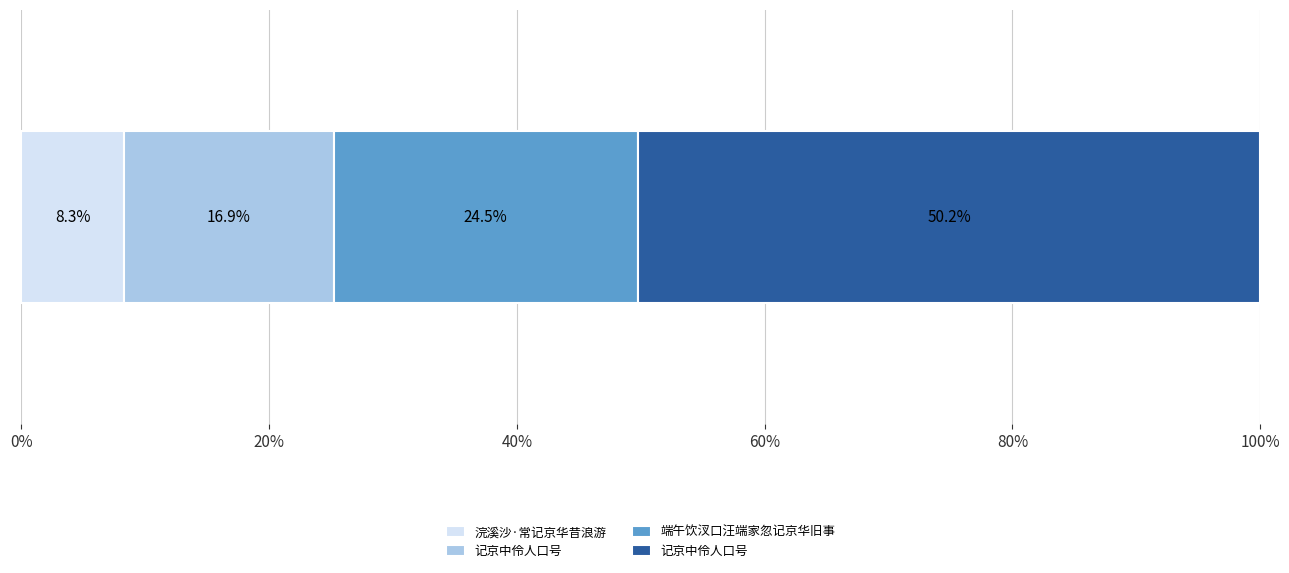

Reading left to right, what are all the values shown in this chart?

173857	354633	514054	1052708